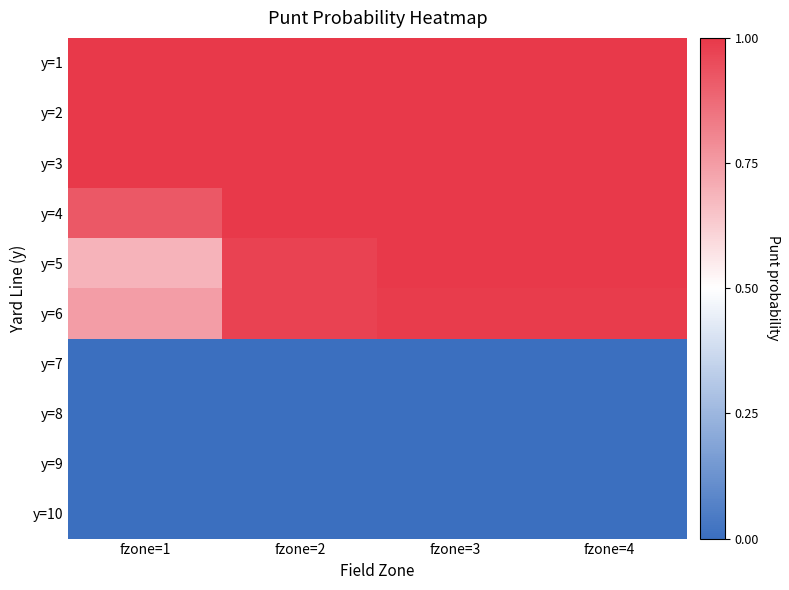

How many data points does each series have?

4